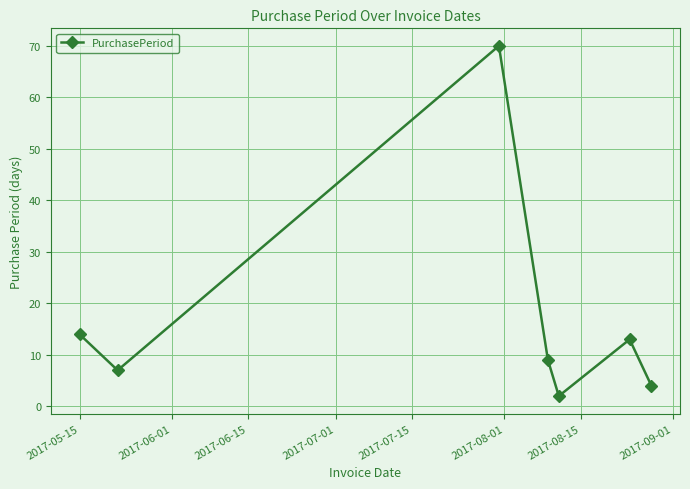

What is the value of the 5th point from the left?

2